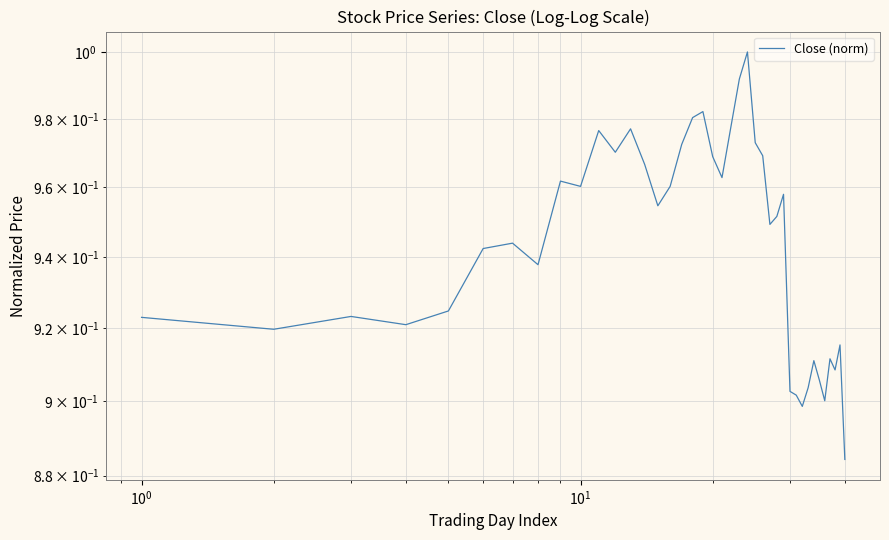

What is the difference between the second highest and second lowest values?

0.1